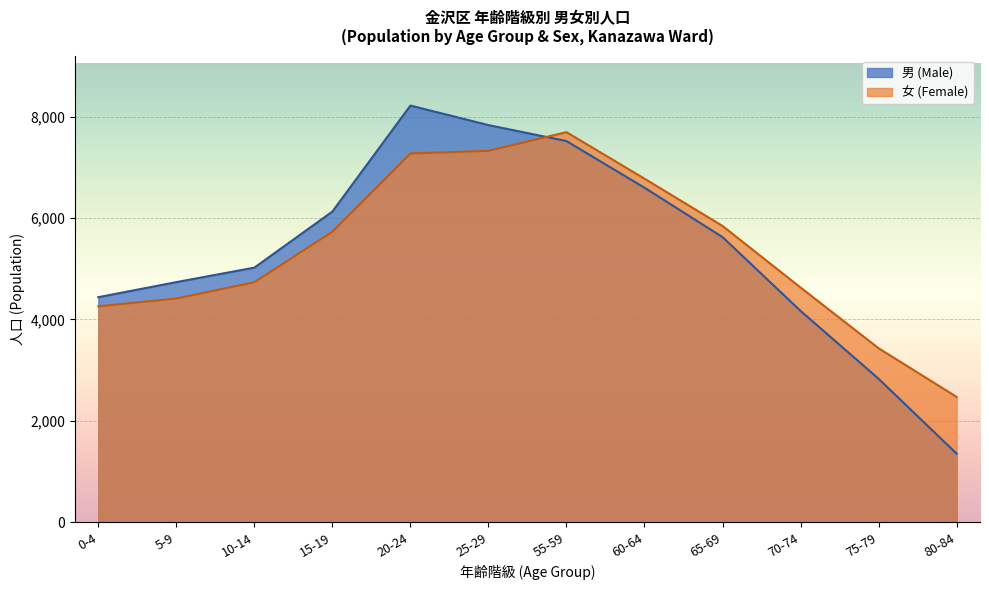

What position from the right is 0-4?

12